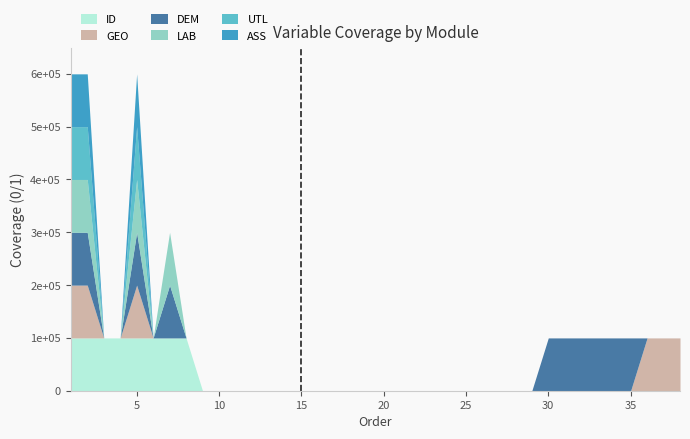

At which category does the chart reach its peak across all series?

1